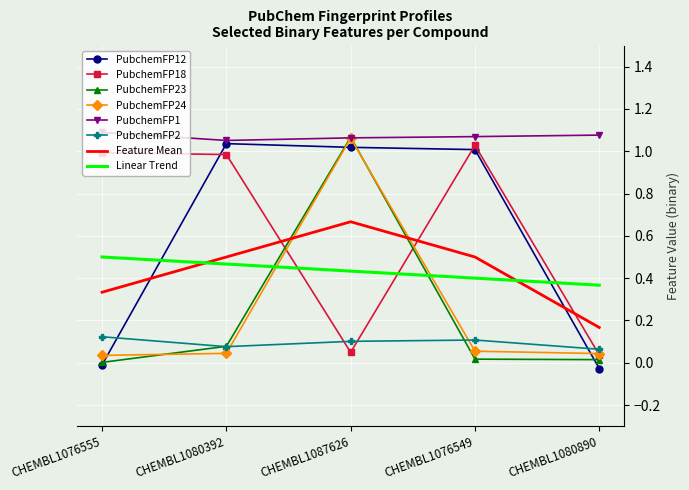

Where is the first local maximum for PubchemFP23?

CHEMBL1087626